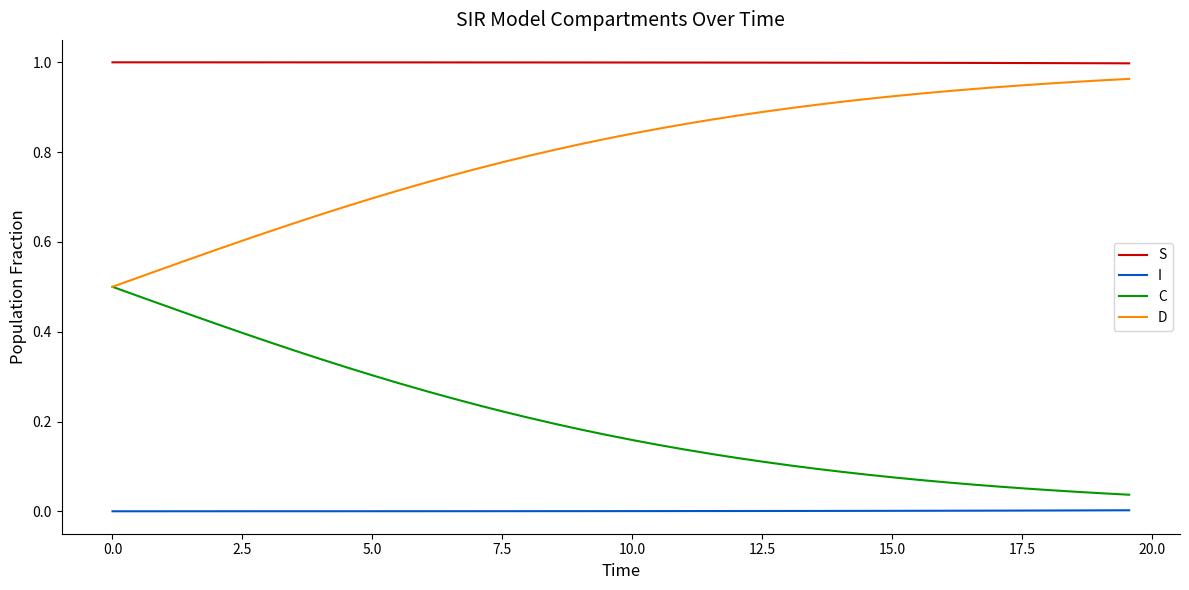

Which series has the largest total across all categories?

S